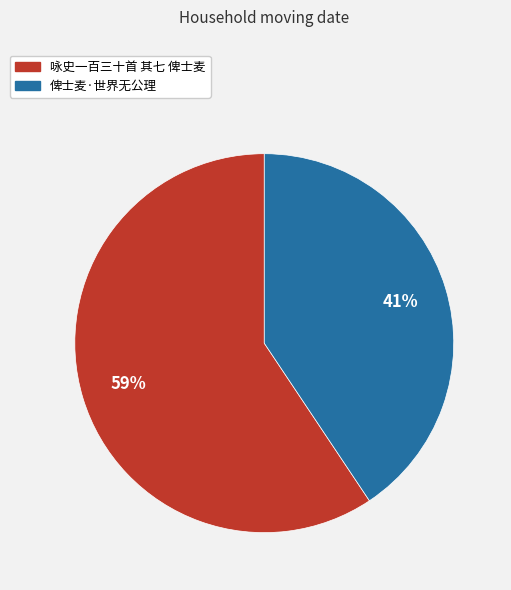

To the nearest percent, what is the combined percentage of 咏史一百三十首 其七 俾士麦 and 俾士麦·世界无公理?

100%